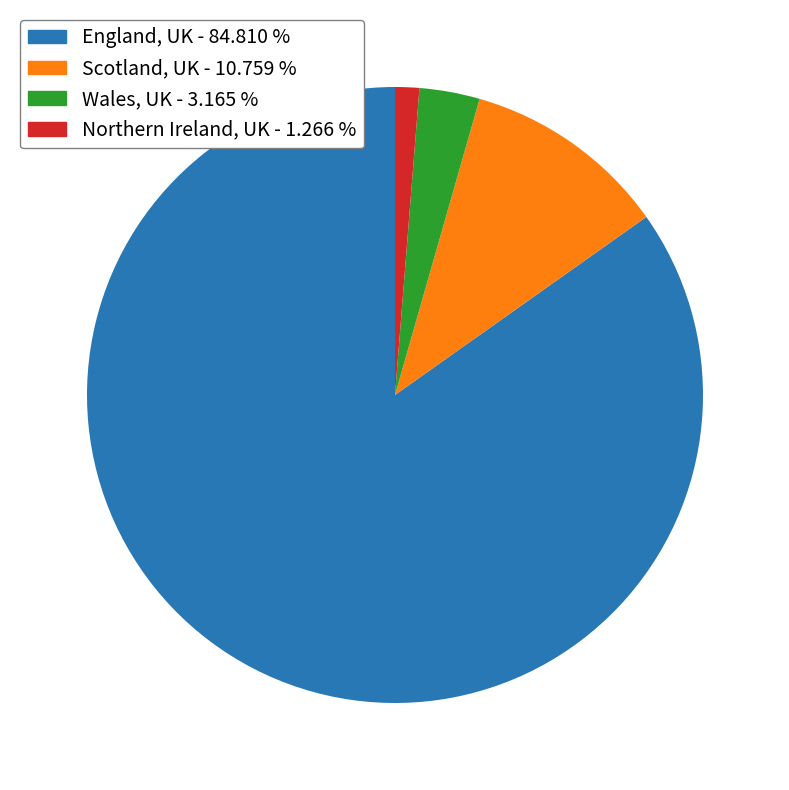

Is England, UK the majority of the pie?

Yes